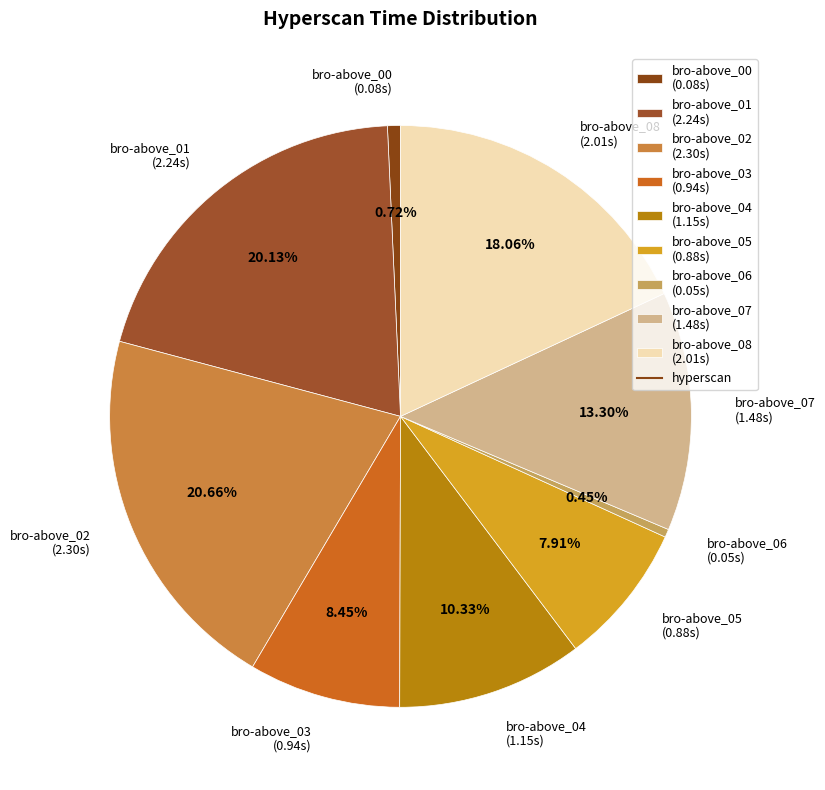

Does bro-above_04 represent more than half of the total?

No